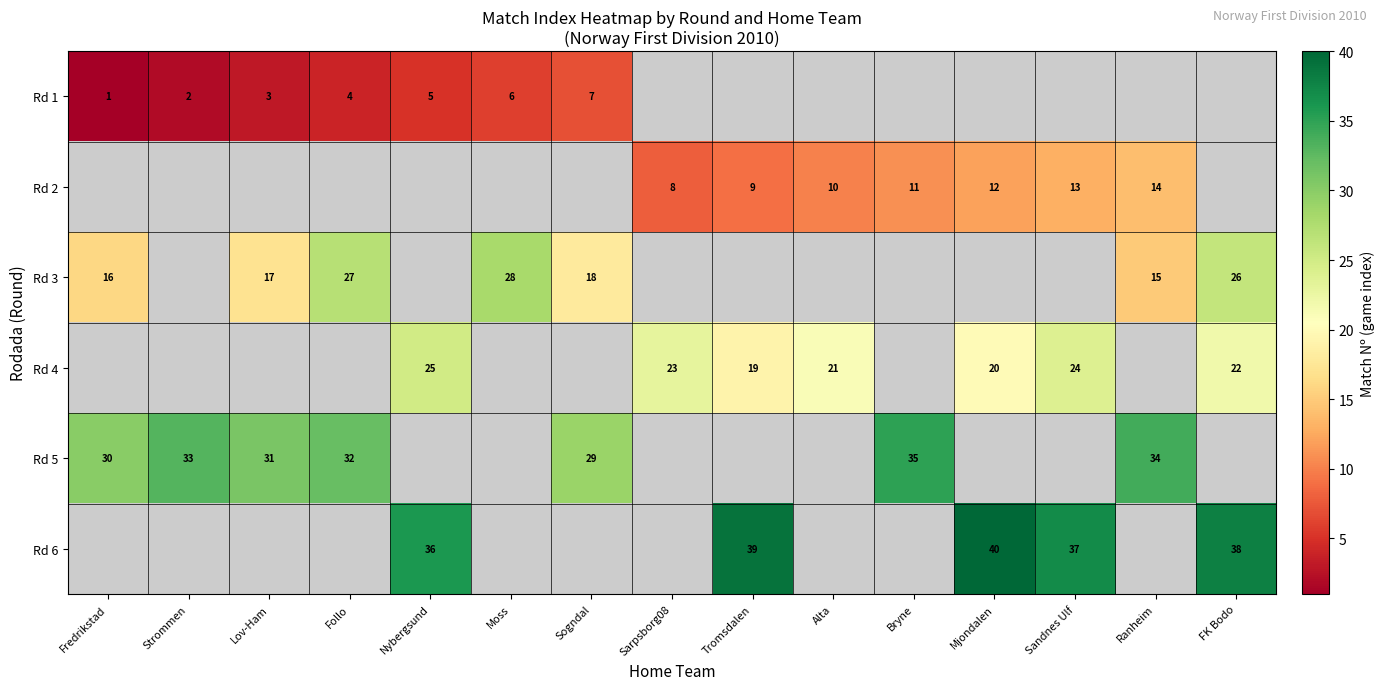

The Rd 5 series shows 31 at Lov-Ham. True or false?

True